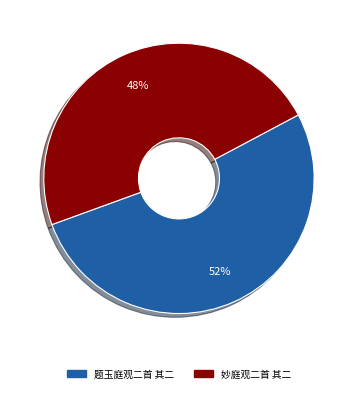

Which has a higher value, 题玉庭观二首 其二 or 妙庭观二首 其二?

题玉庭观二首 其二